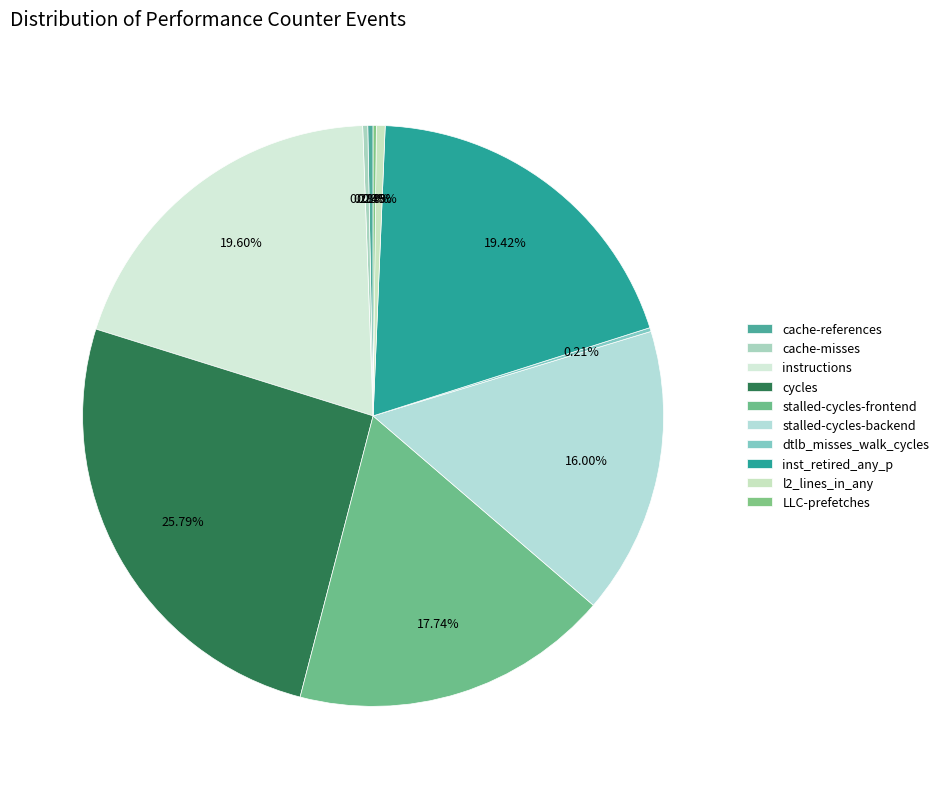

What is the total percentage of stalled-cycles-backend and dtlb_misses_walk_cycles?

16.2%